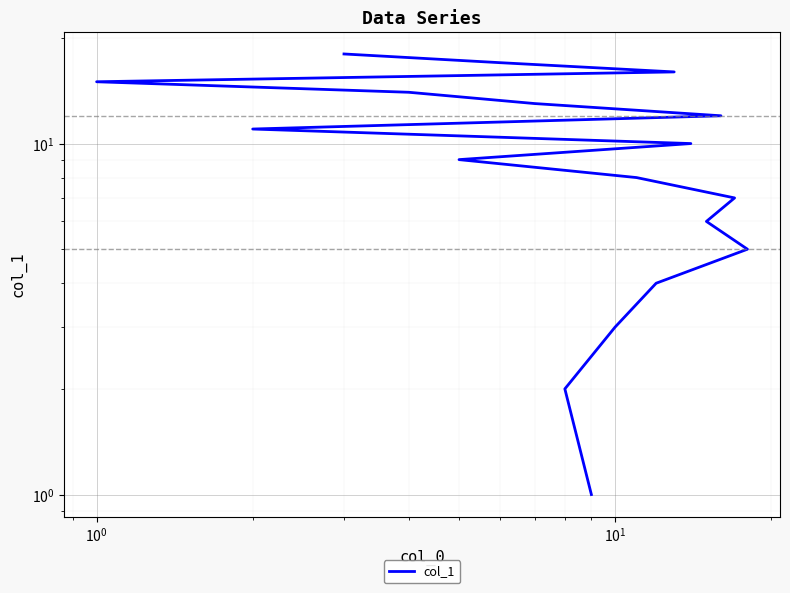

True or false: the data has more than 1 interior local peaks.

False